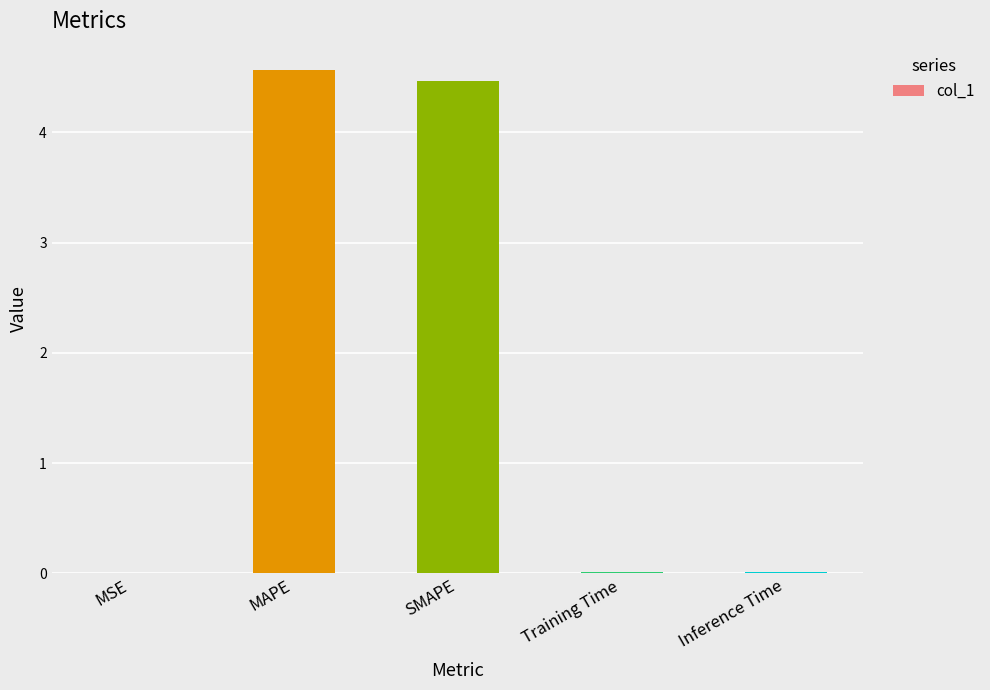

What is the maximum value shown in the chart?

4.6